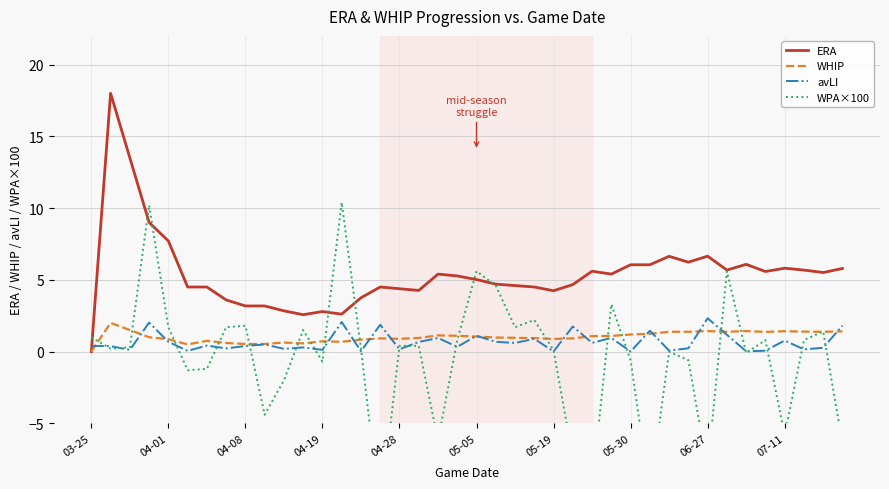

Does the chart display data point markers on the line(s)?

No